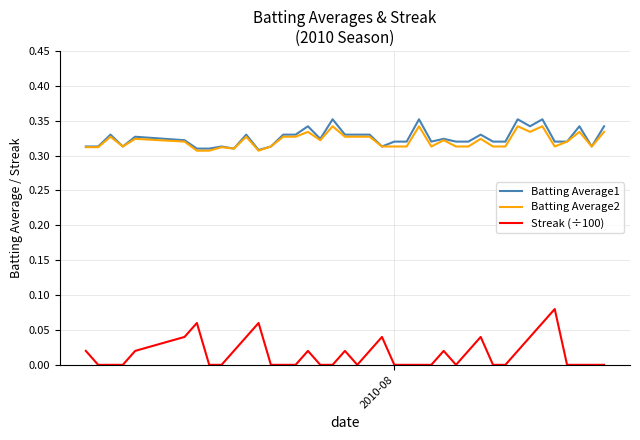

Rank the series by their maximum value, from highest to lowest.

Batting Average1, Batting Average2, Streak (÷100)